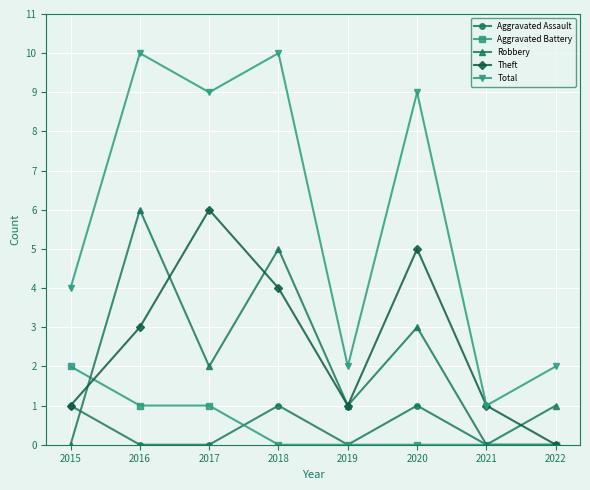

Is it true that Theft equals 6 at 2018?

False